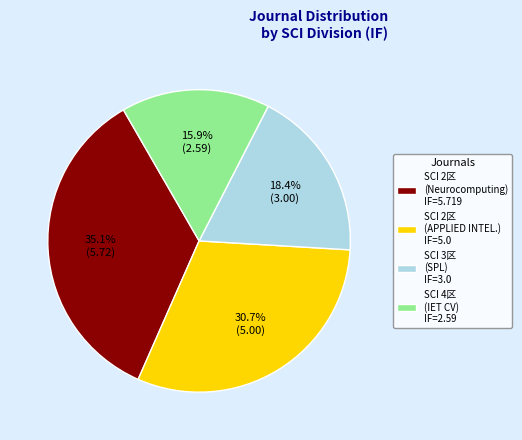

What is the smallest slice in the pie chart?

SCI 4区 (IET CV) IF=2.59